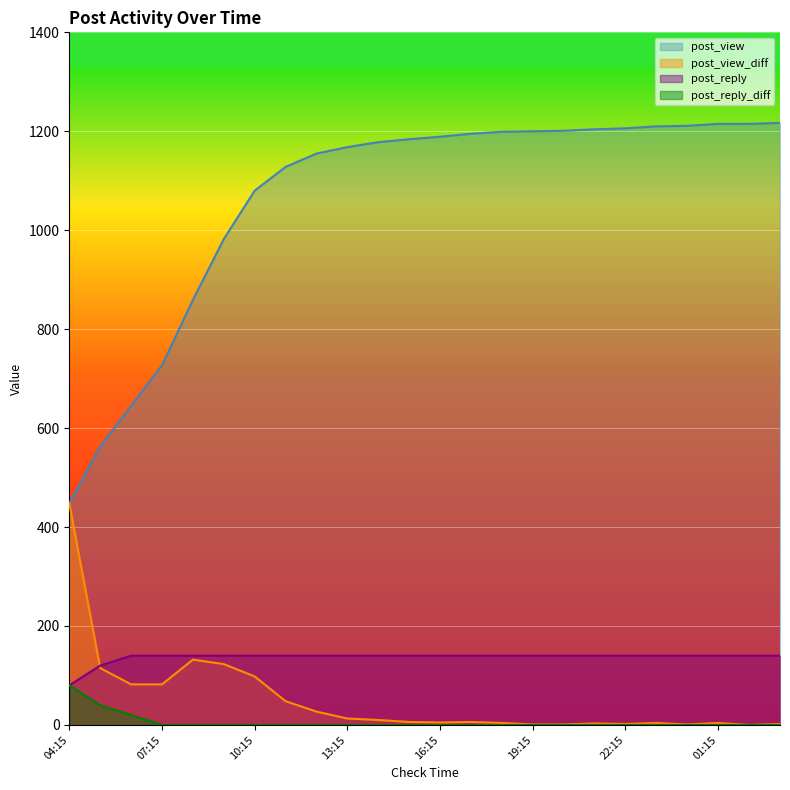

At which category is the sum across all series the highest?

01:15